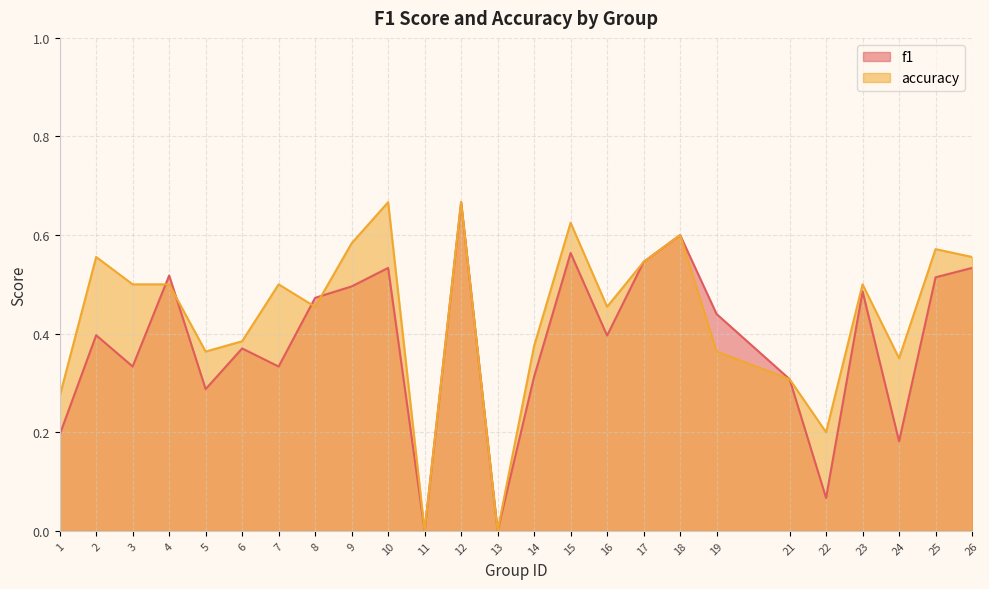

True or false: f1 has a value of 0.7 at 12.

True